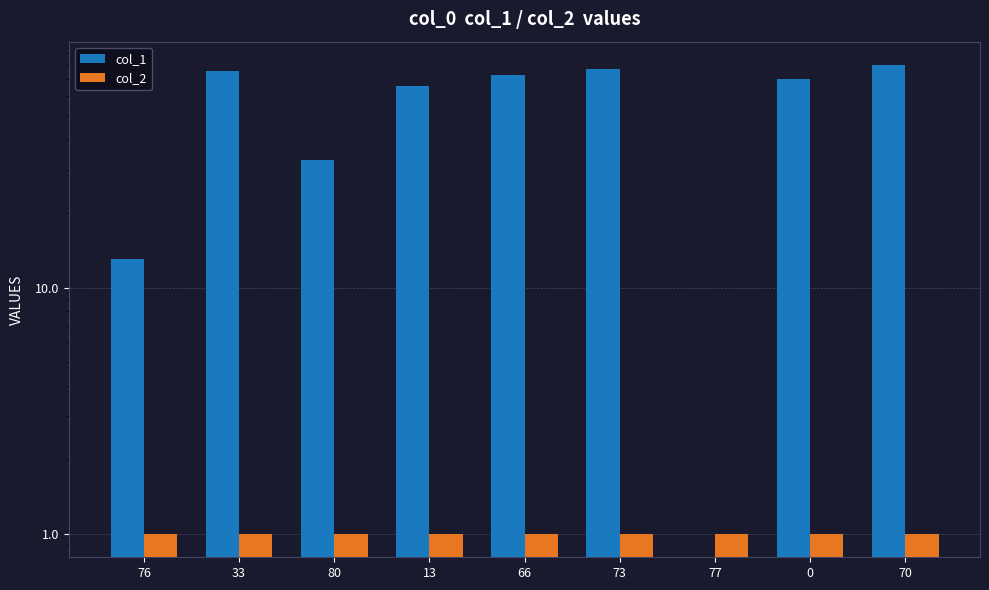

Reading left to right, what are all the values shown in this chart?

col_1: 13	76	33	66	73	77	0	70	80
col_2: 1	1	1	1	1	1	1	1	1